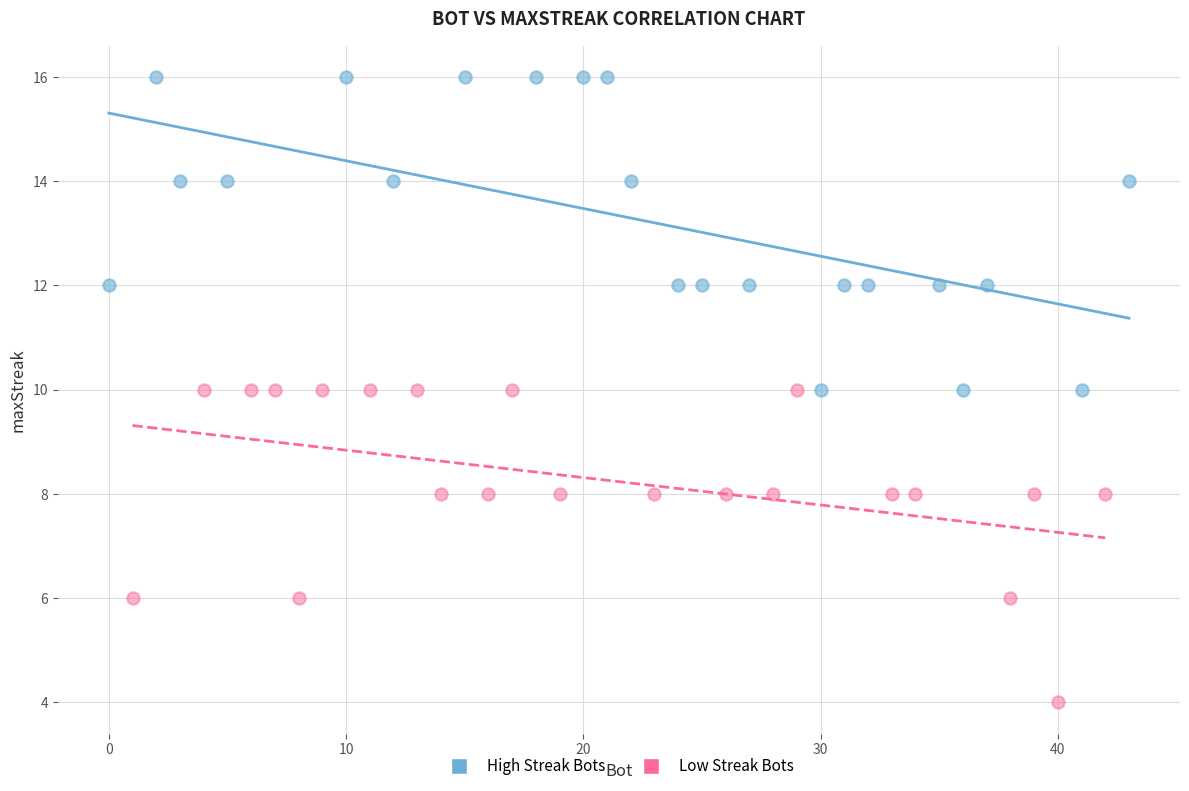

Which series contains the highest Y value?

High Streak Bots